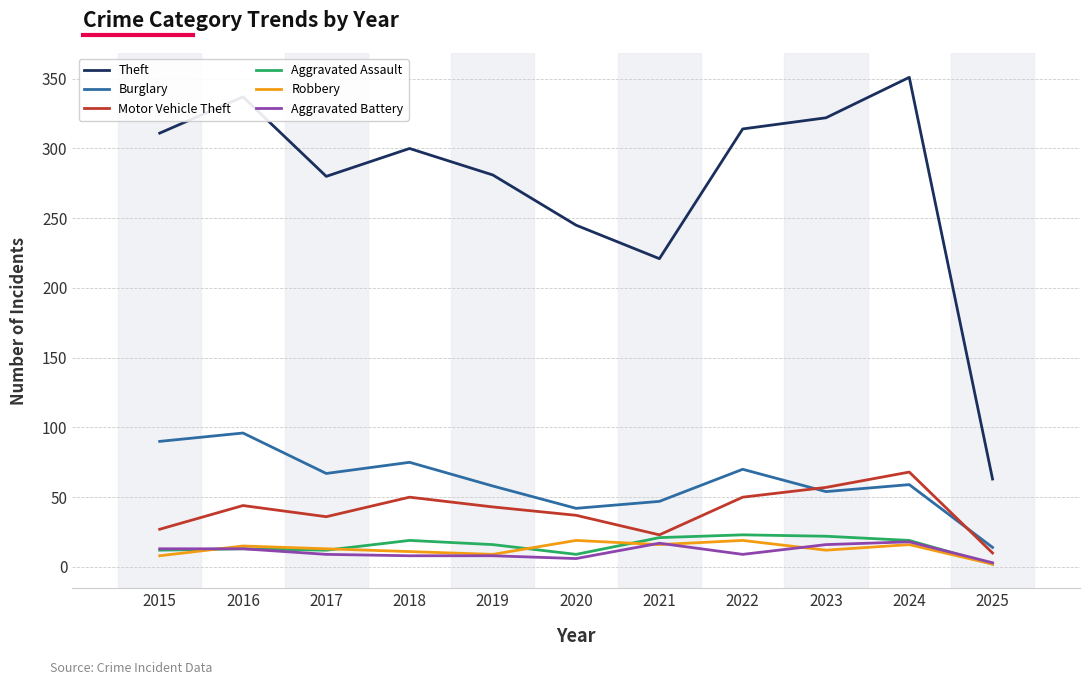

What is the difference between the highest and lowest values at 2024?

335